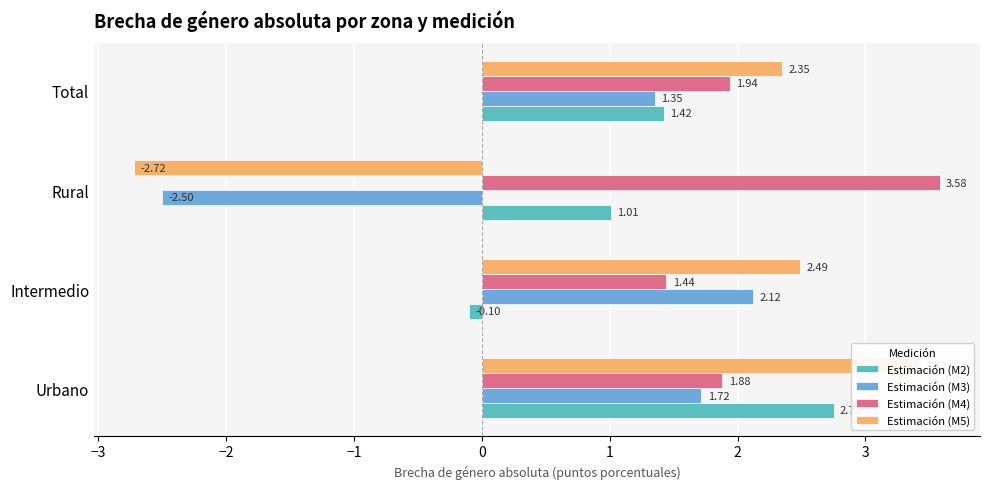

What is the approximate value of Estimación (M3) at Rural?

-2.5